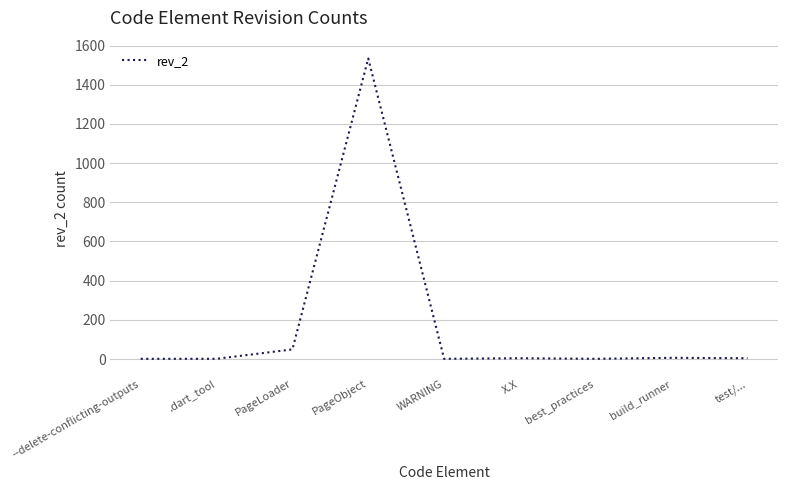

Where is the data nearest to the value 767?

PageLoader